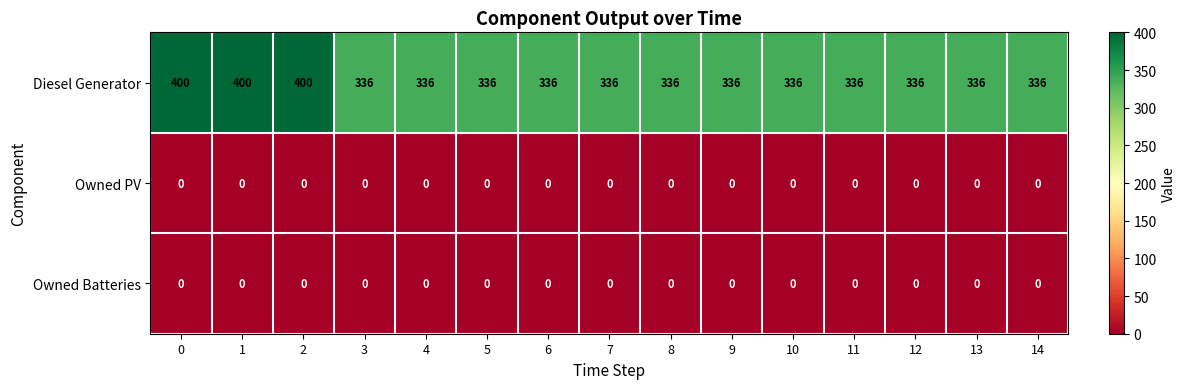

Which series has the largest range (max minus min)?

Diesel Generator